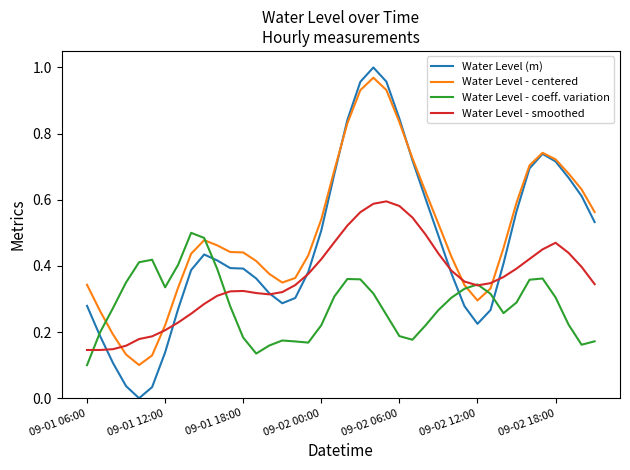

Does the chart have visible grid lines?

No